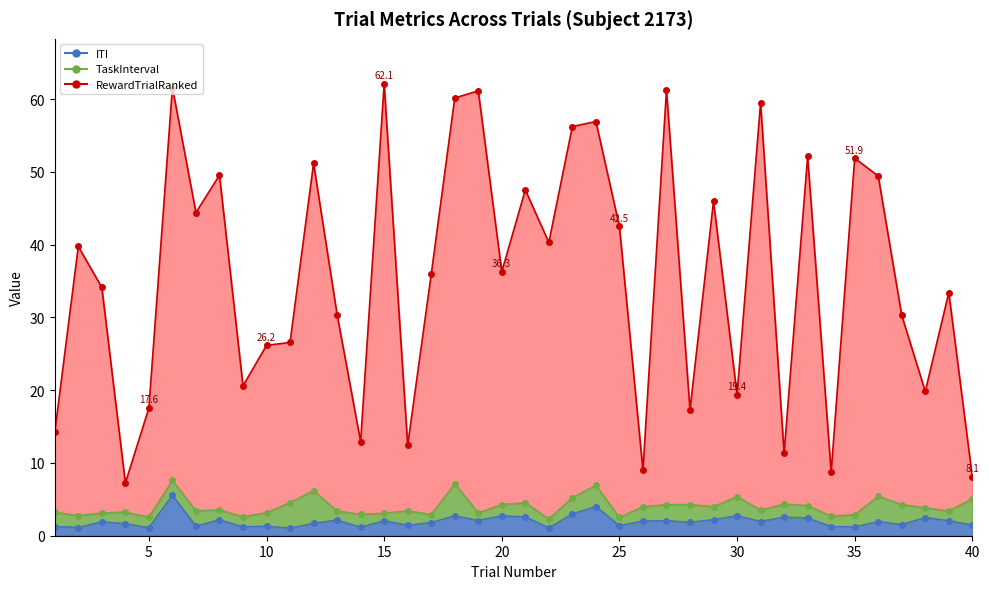

How many interior local peaks does the RewardTrialRanked series have?

14